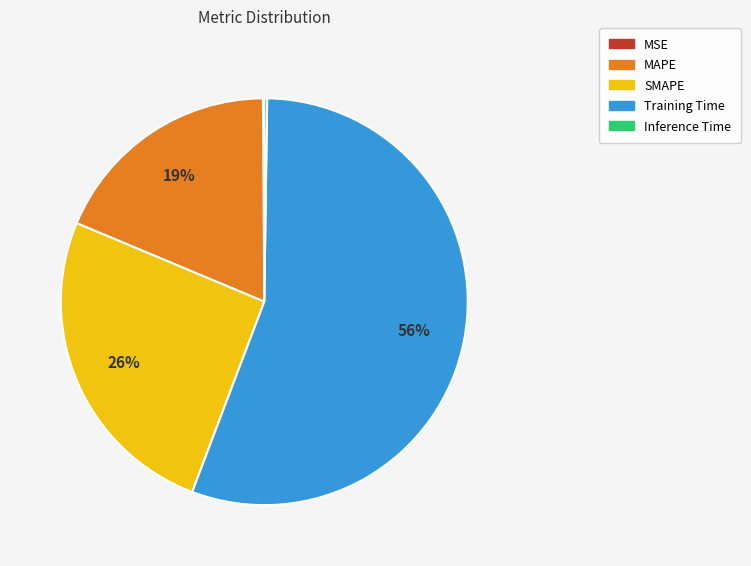

Which category has the biggest portion of the pie?

Training Time